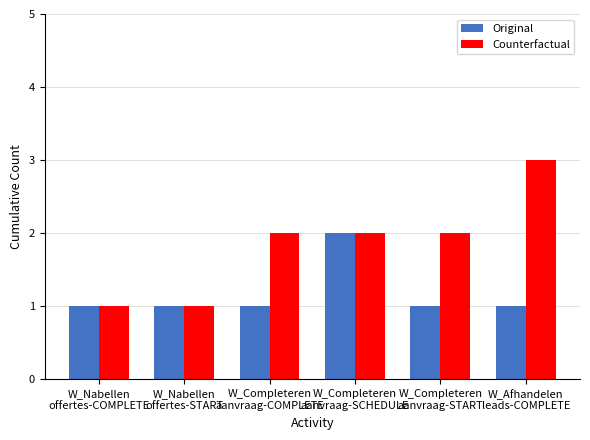

What is the sum of all Original values?

7